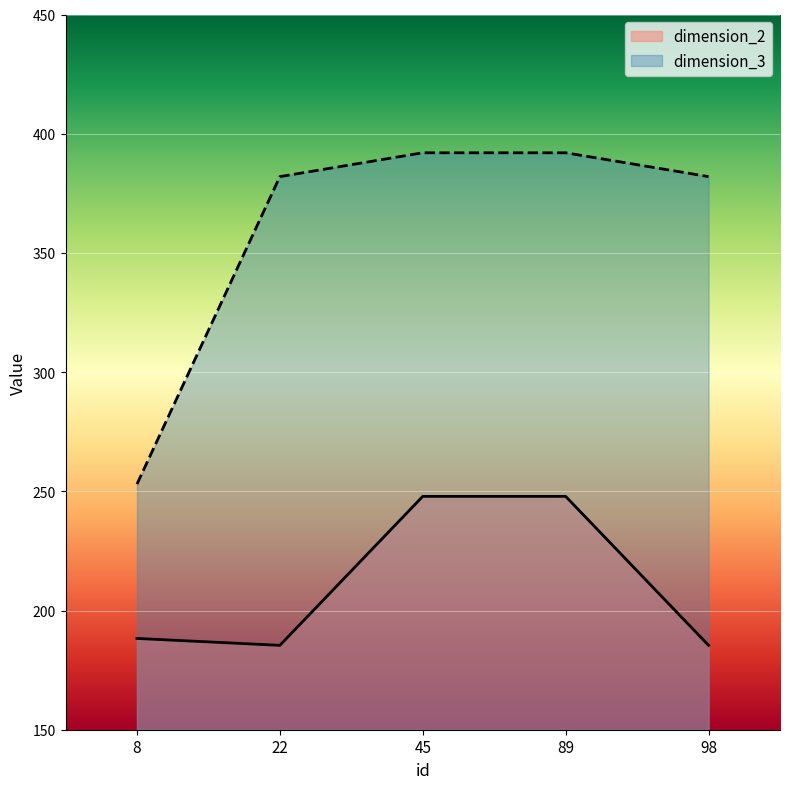

Is it true that dimension_2 equals 56.3 at 45?

False